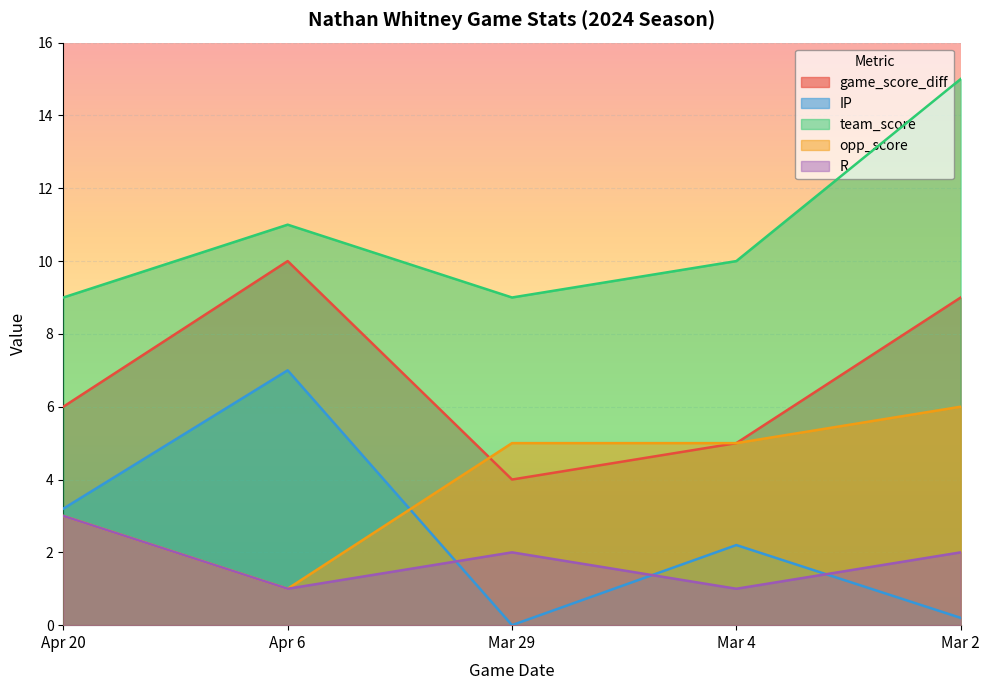

What is the difference between the maximum and minimum values in the team_score series?

6.0